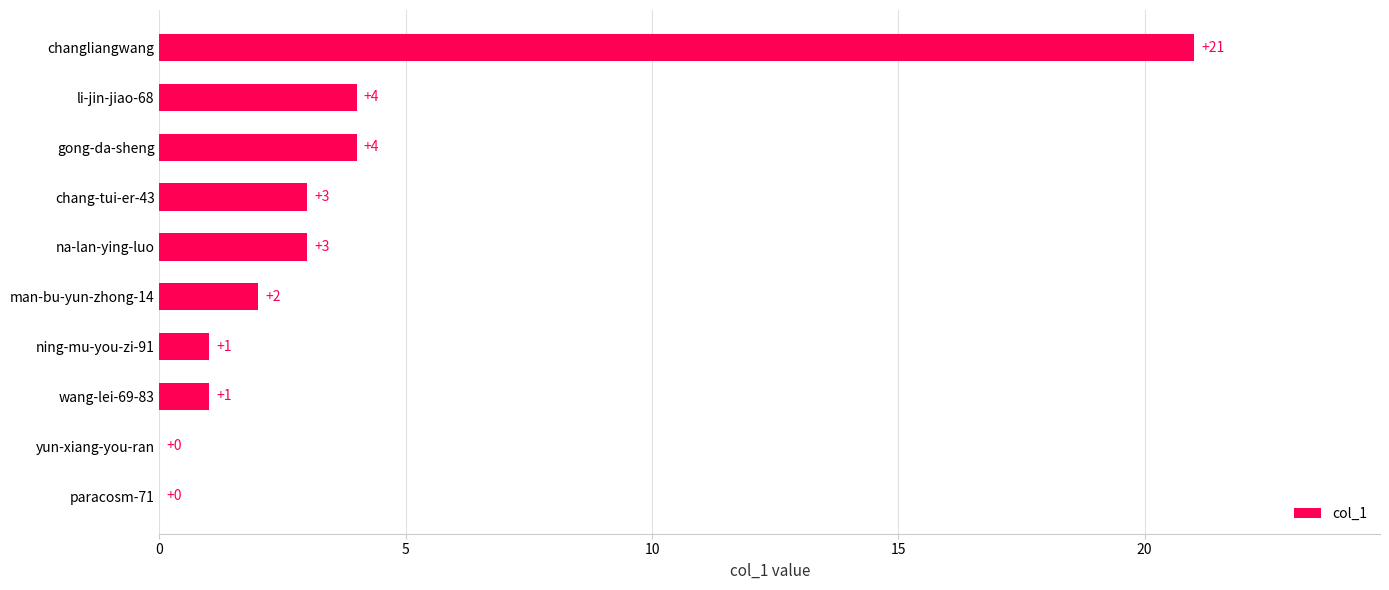

Which label corresponds to the largest value in the chart?

changliangwang